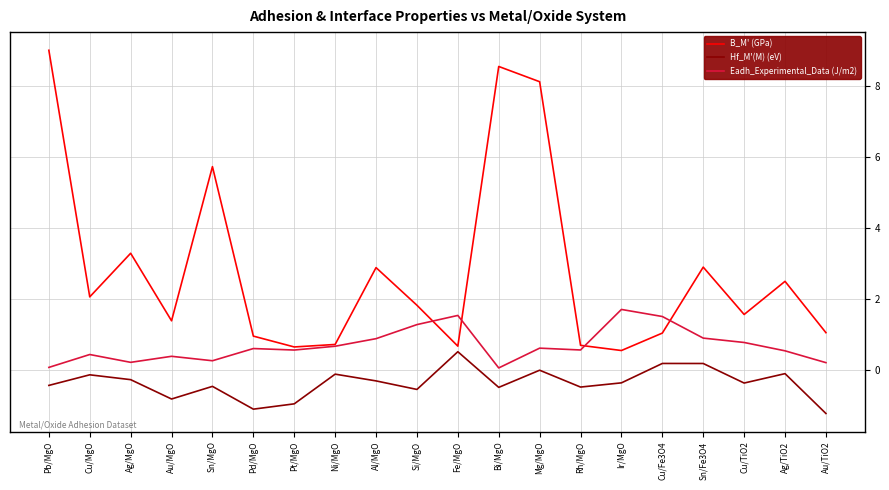

What is the total value across all series at Cu/Fe3O4?

2.7